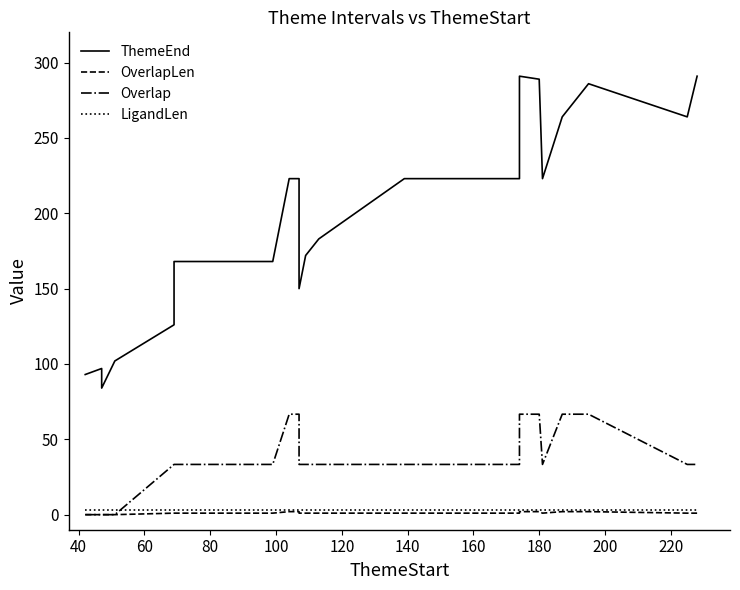

Rank the series by their maximum value, from highest to lowest.

ThemeEnd, Overlap, LigandLen, OverlapLen